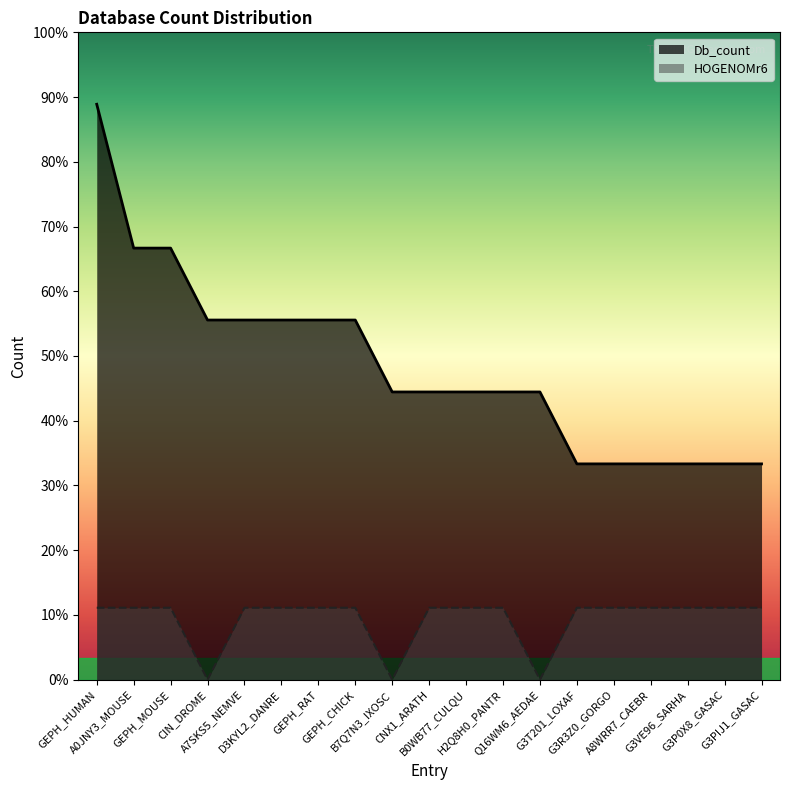

How many HOGENOMr6 values are between 1 and 2?

16